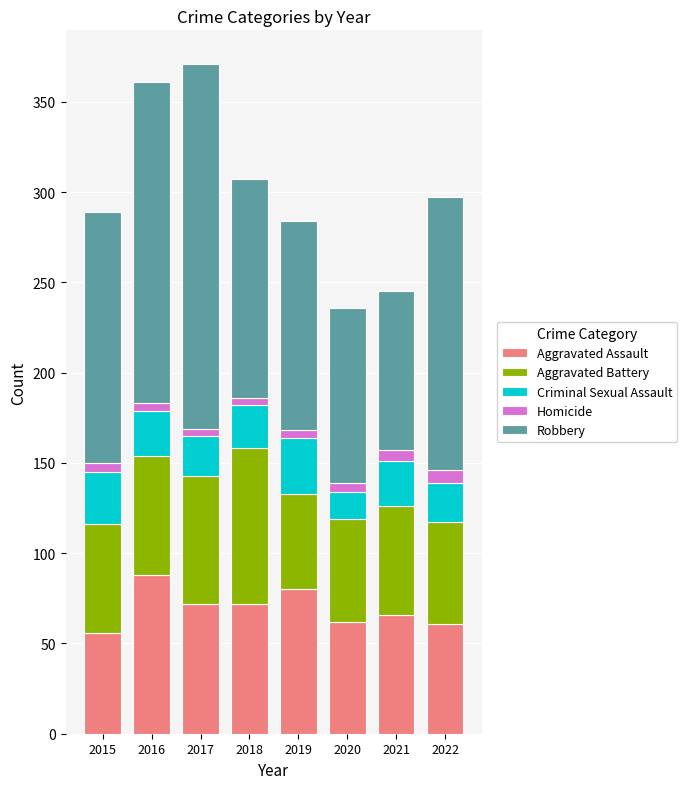

What is the sum of all Aggravated Assault values?

557